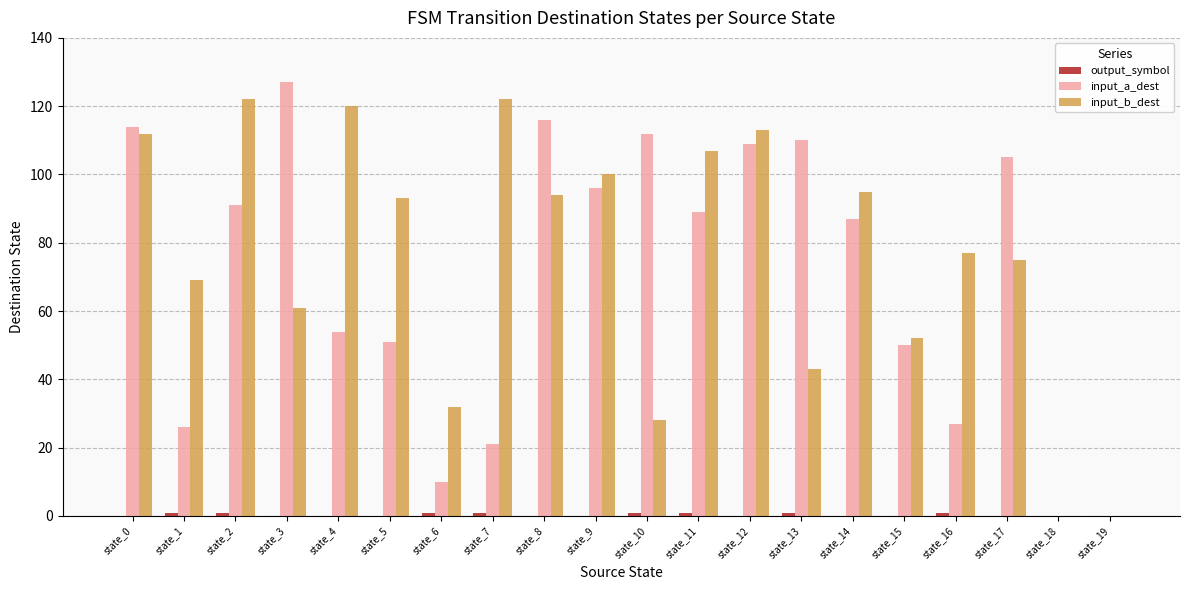

Which series has the largest total across all categories?

input_b_dest